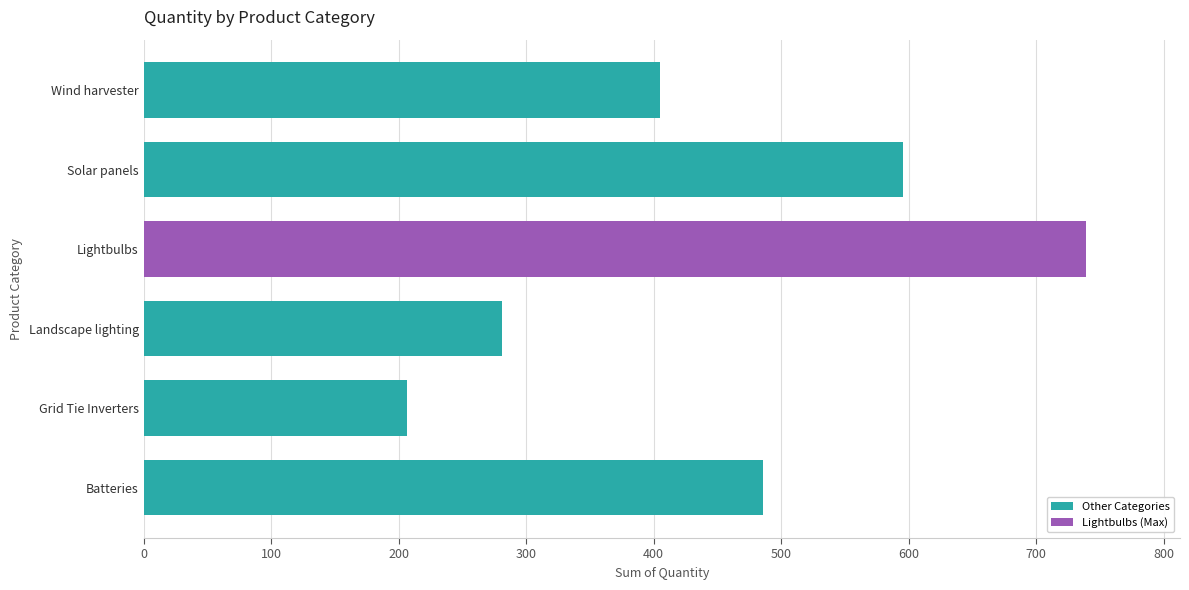

What is the smallest value displayed?

207